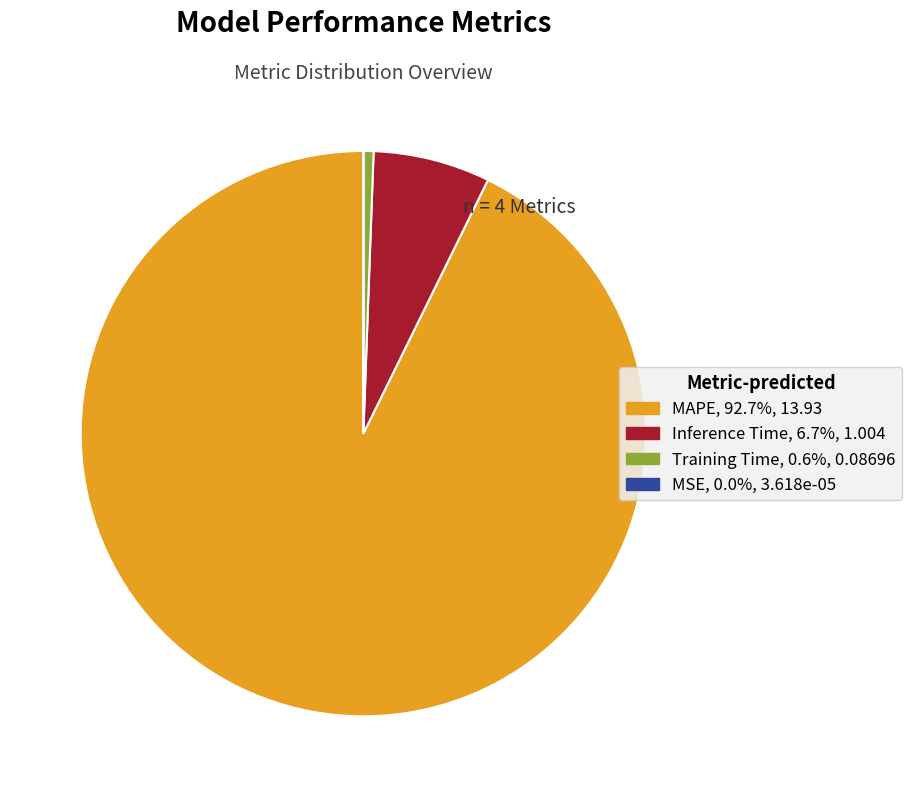

What is the largest slice in the pie chart?

MAPE